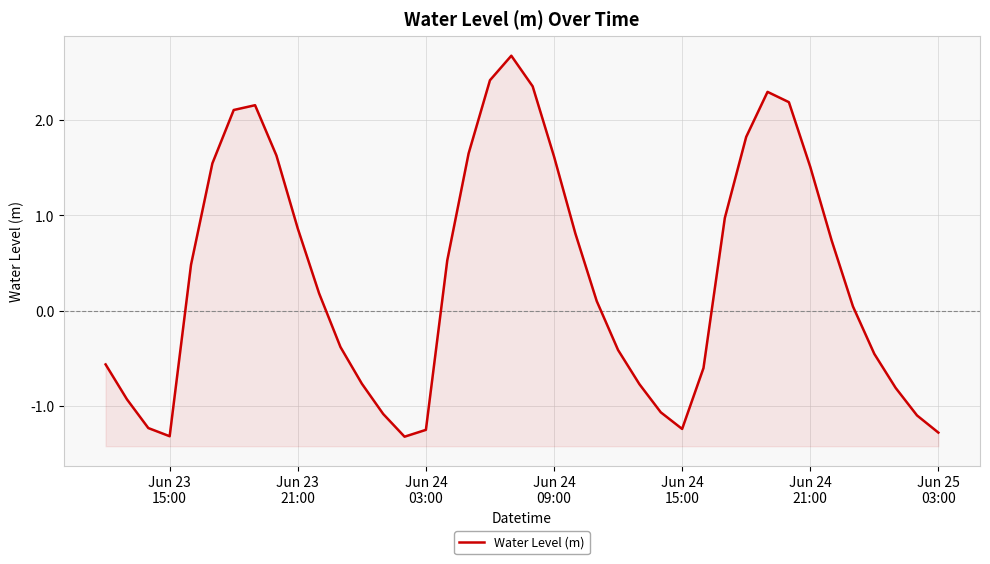

The chart shows a value of -0.3 at Jun 24 15:00. True or false?

False